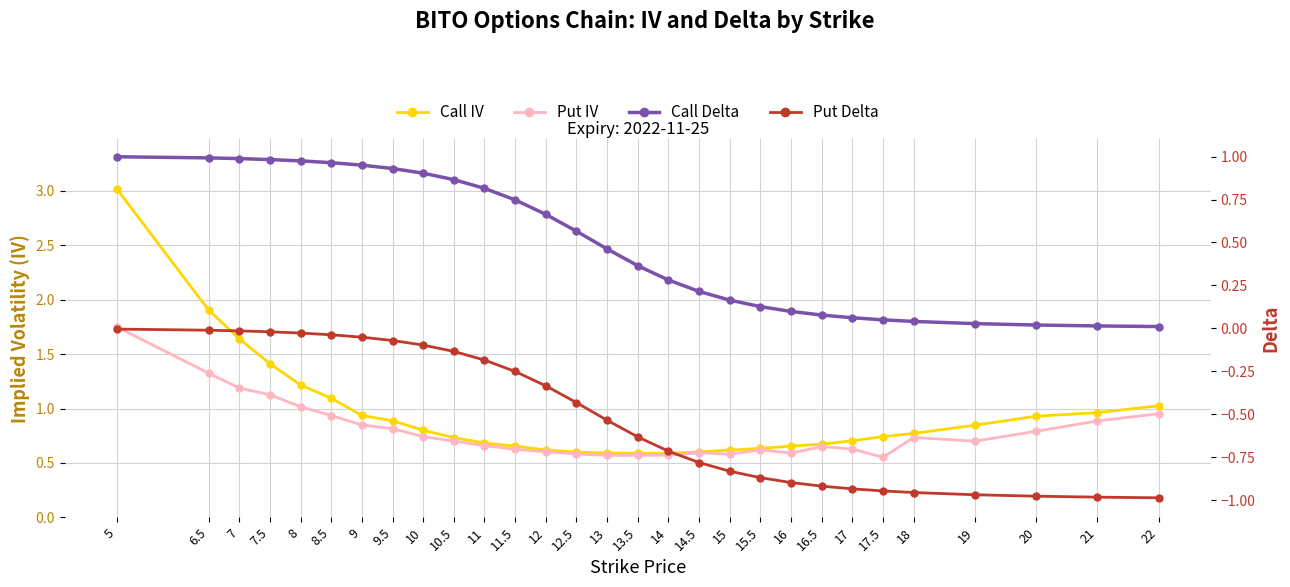

What is the average value of the Call Delta series?

0.5